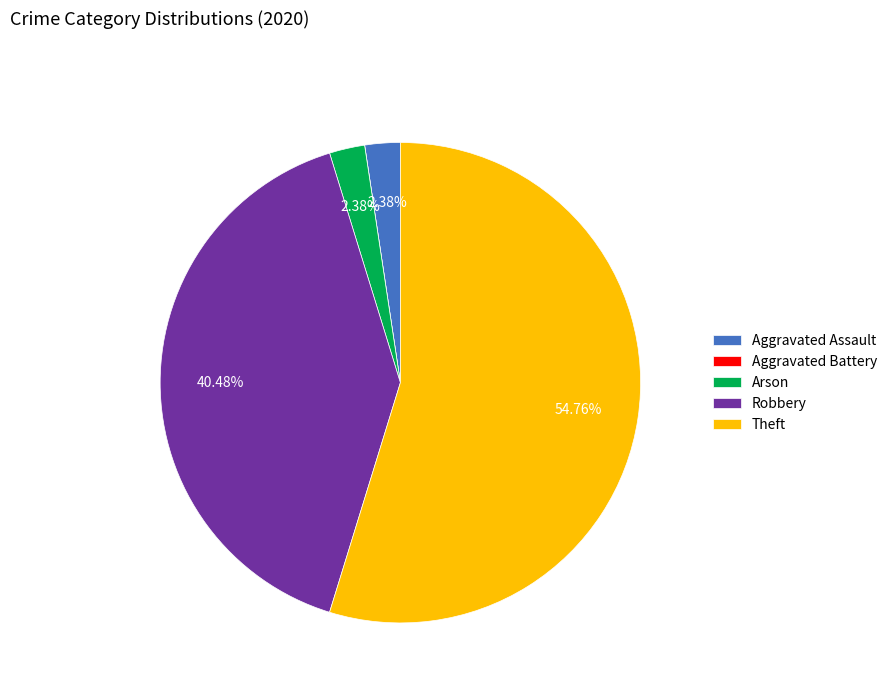

To the nearest percent, what is the difference between the largest and smallest slice percentages?

55%